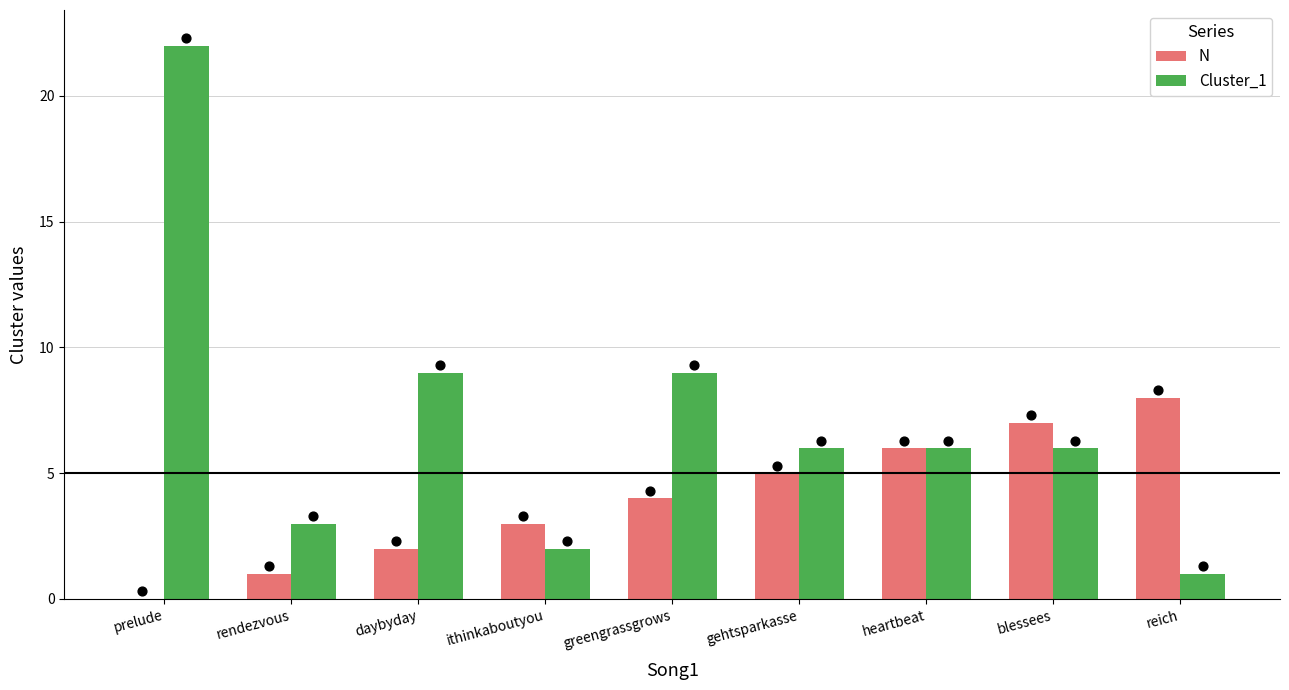

What is the total value across all series at prelude?

22